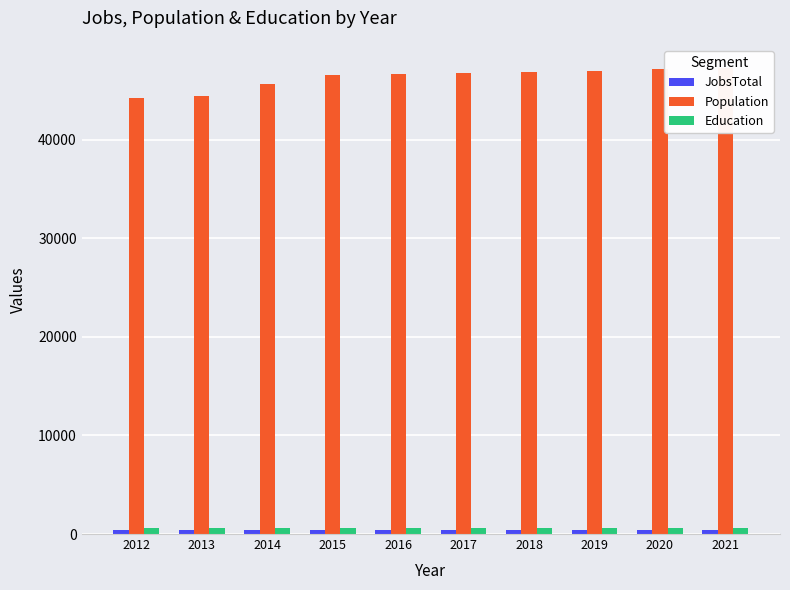

What is the minimum value shown in the chart?

387